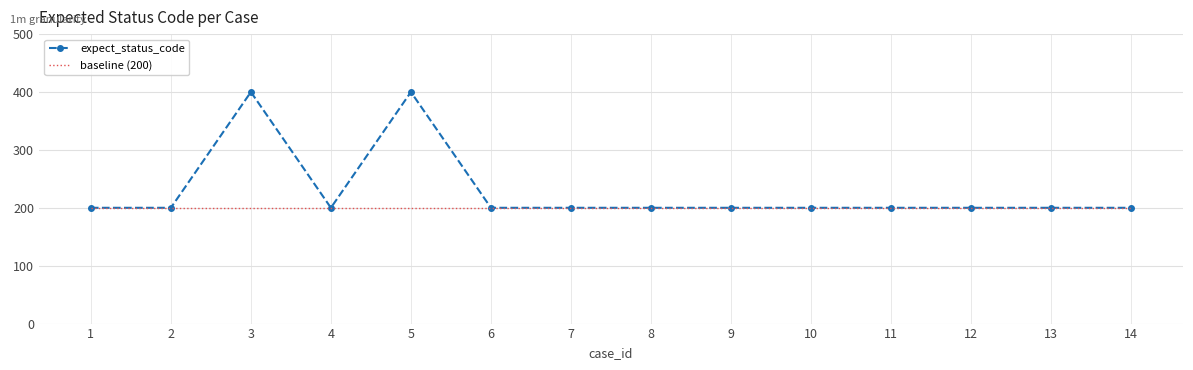

What are all the series names shown in the legend?

expect_status_code, baseline (200)